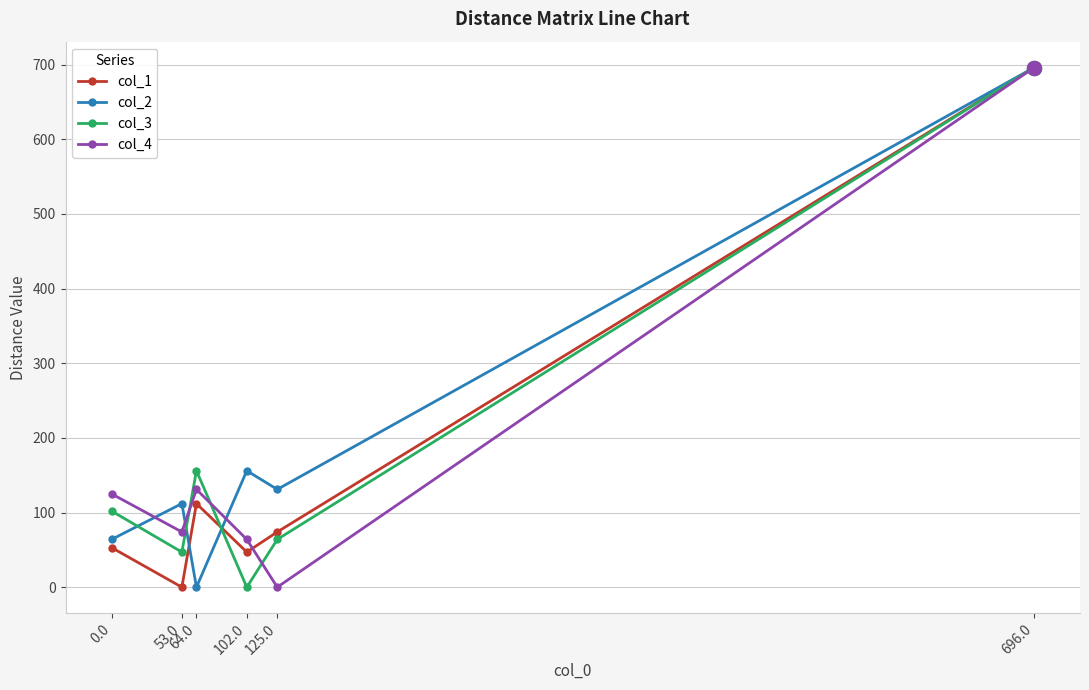

The col_2 series shows 259 at 64.0. True or false?

False